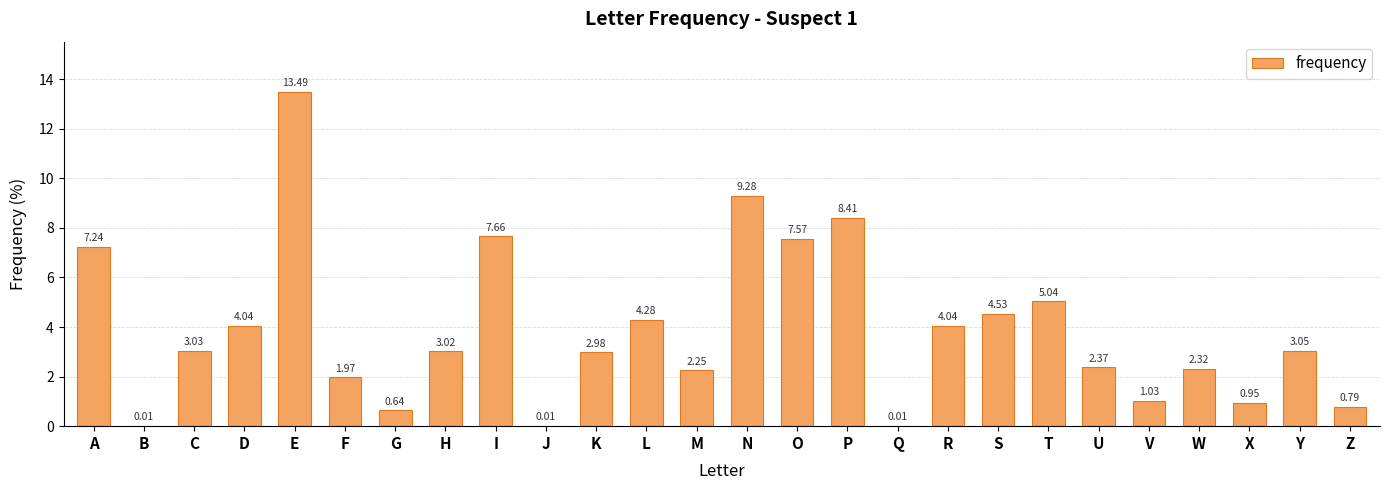

Which has a higher value, P or J?

P